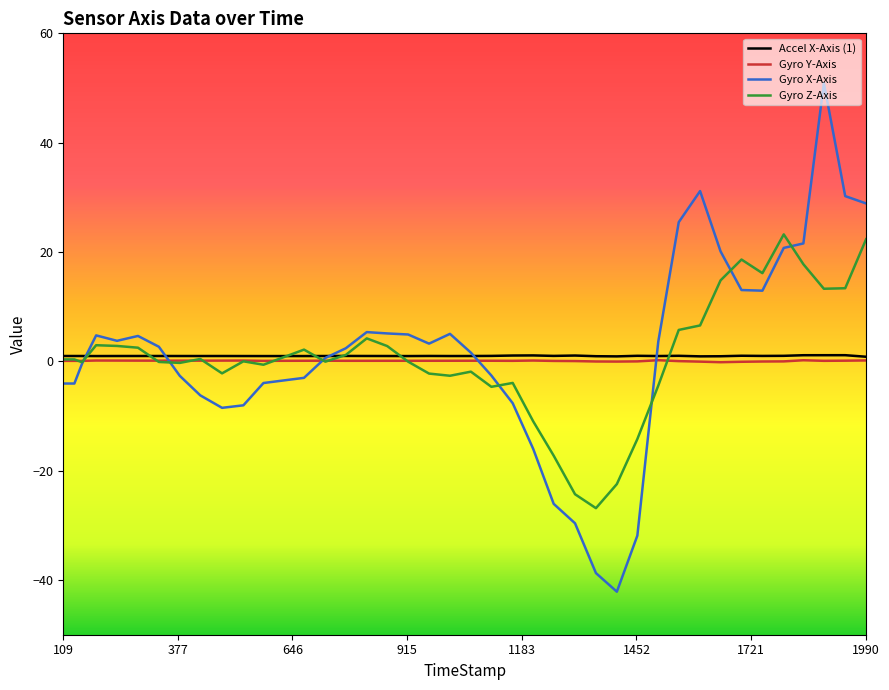

What is the minimum value shown in the chart?

-42.1